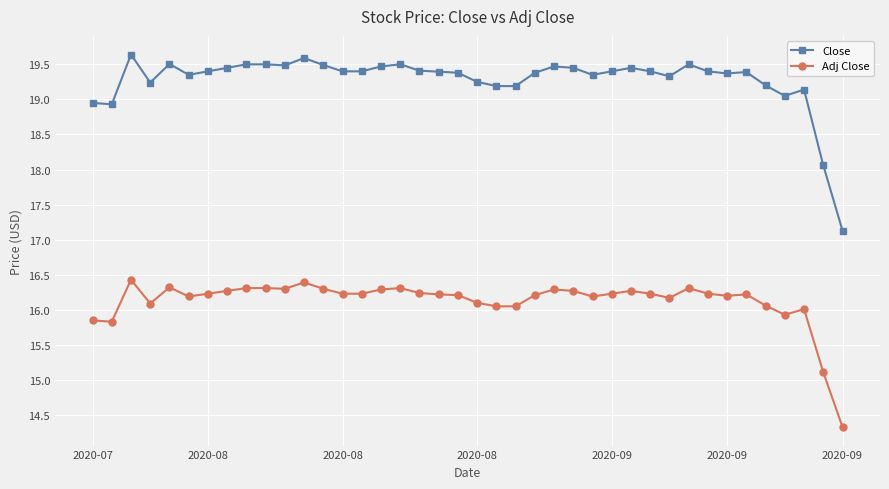

True or false: Adj Close has more than 0 interior local peaks.

True